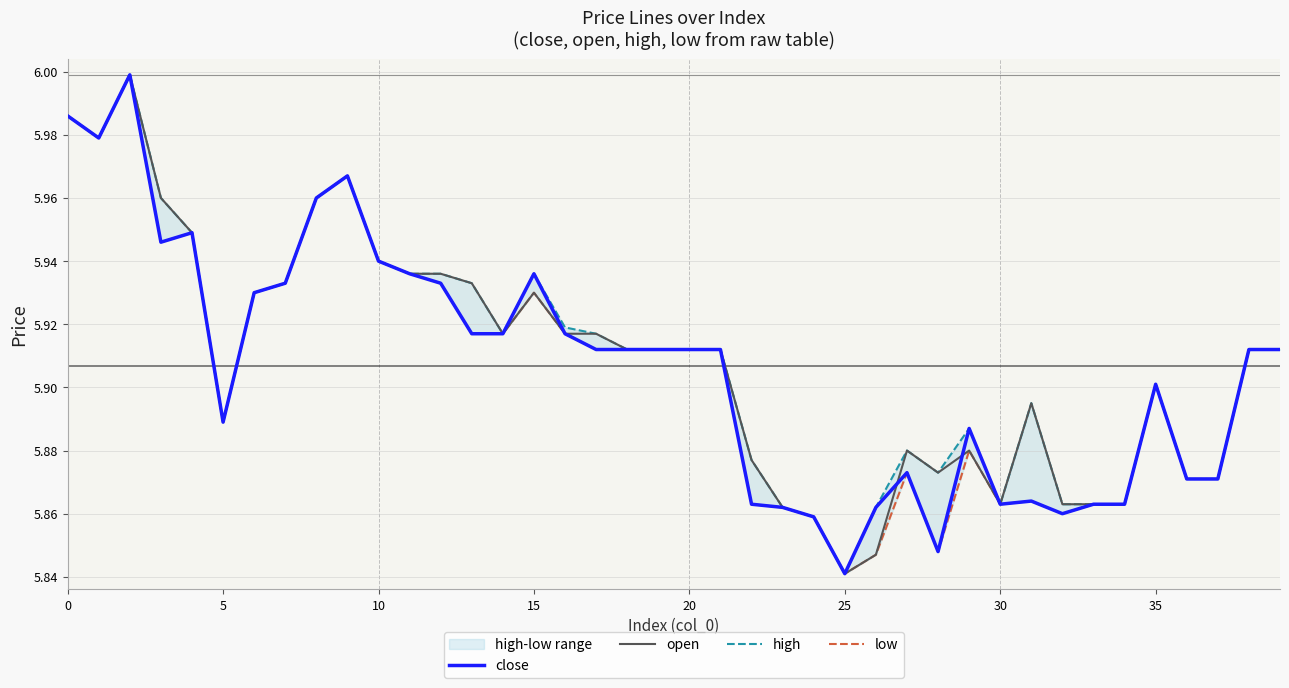

Is it true that low equals 5.9 at 17?

True